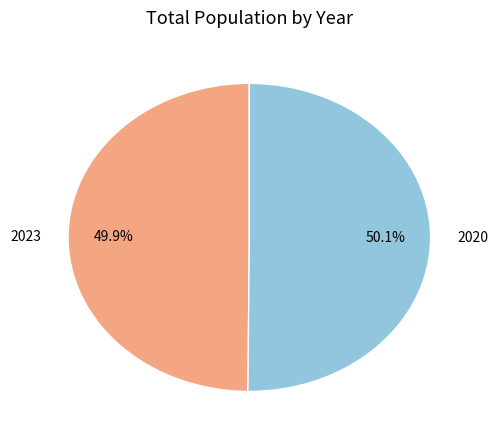

Is there any slice that represents more than half of the pie?

Yes